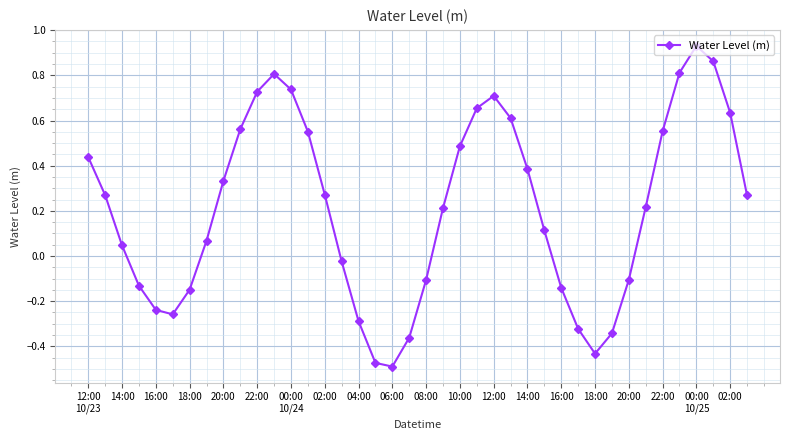

What is the difference between the second highest and second lowest values?

1.3